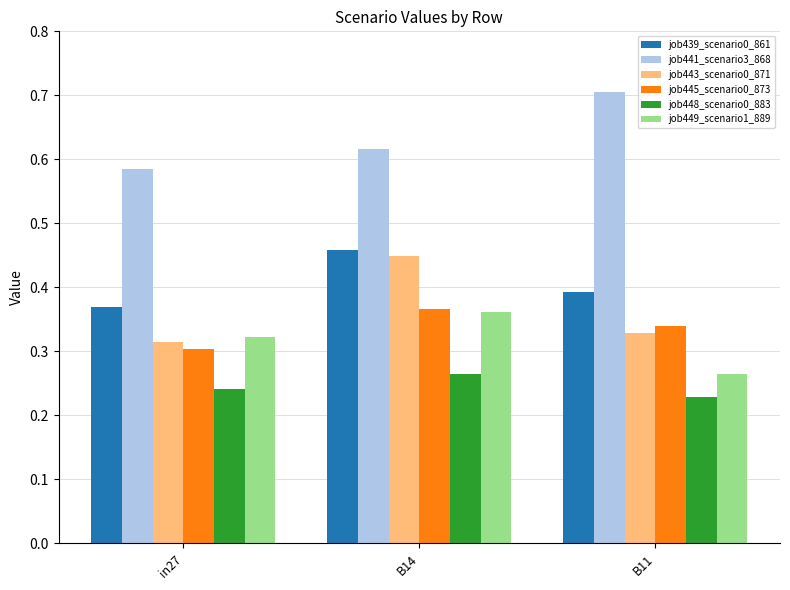

What position from the left is B14?

2